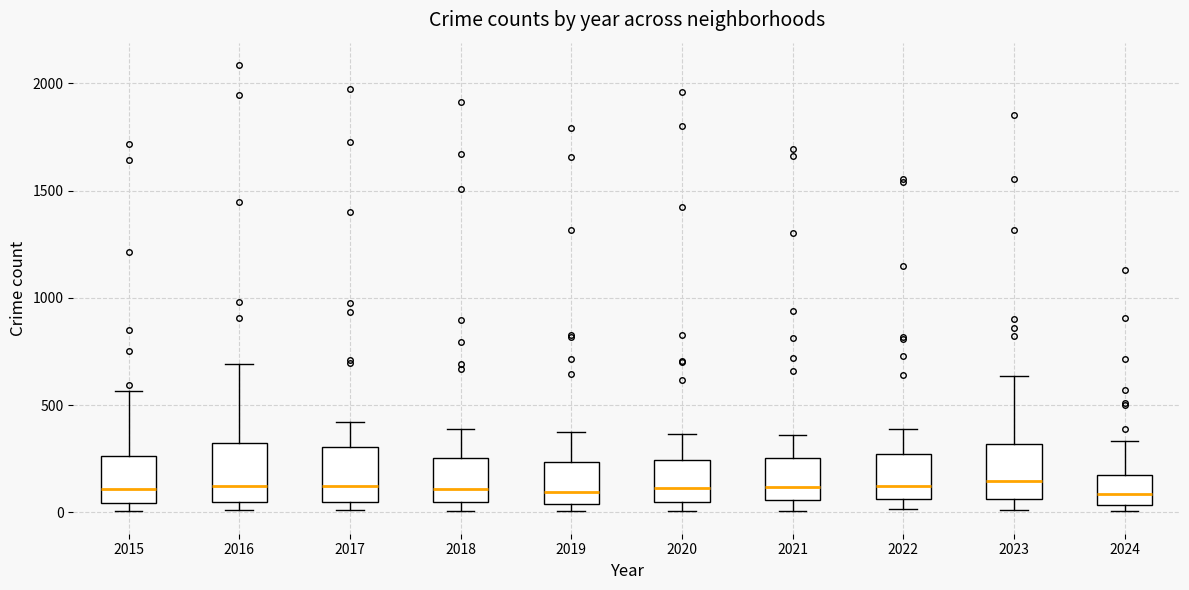

Reading left to right, read every box against the y-axis: the position of its median line, the range the box covers, and the ends of its whiskers. The values are not printed on the chart, so give them approximately, as read against the axis.

2015: median 100, box 50 to 250, whiskers 0 to 550
2016: median 150, box 50 to 300, whiskers 0 to 700
2017: median 100, box 50 to 300, whiskers 0 to 400
2018: median 100, box 50 to 250, whiskers 0 to 400
2019: median 100, box 50 to 250, whiskers 0 to 400
2020: median 100, box 50 to 250, whiskers 0 to 350
2021: median 100, box 50 to 250, whiskers 0 to 350
2022: median 100, box 50 to 250, whiskers 0 to 400
2023: median 150, box 50 to 300, whiskers 0 to 650
2024: median 100, box 50 to 150, whiskers 0 to 350